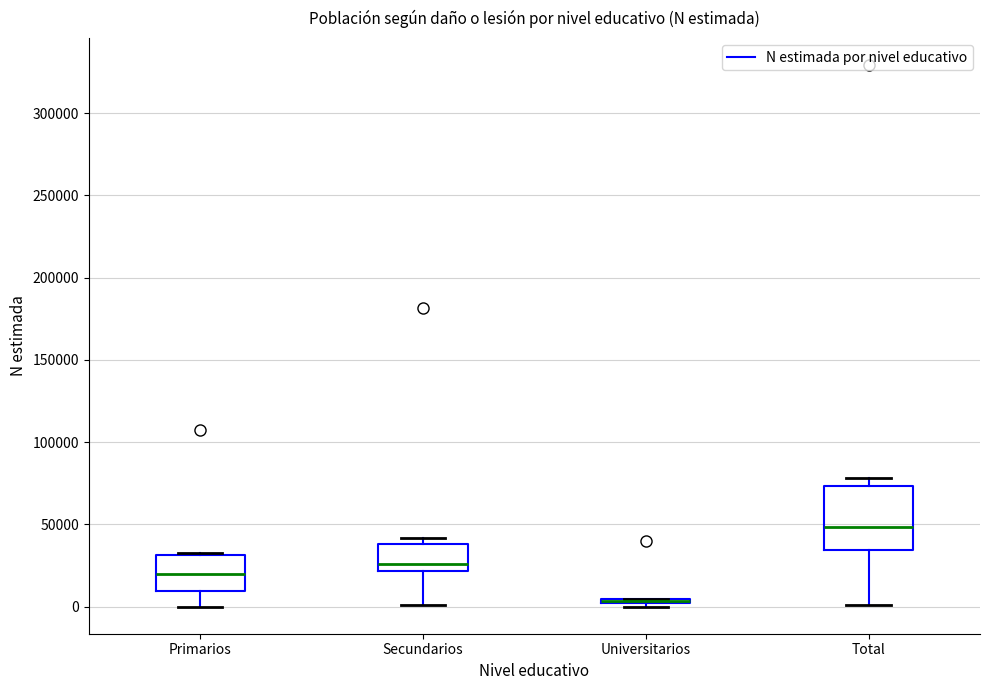

Which box is the tallest, from its lower edge to its upper edge?

Total